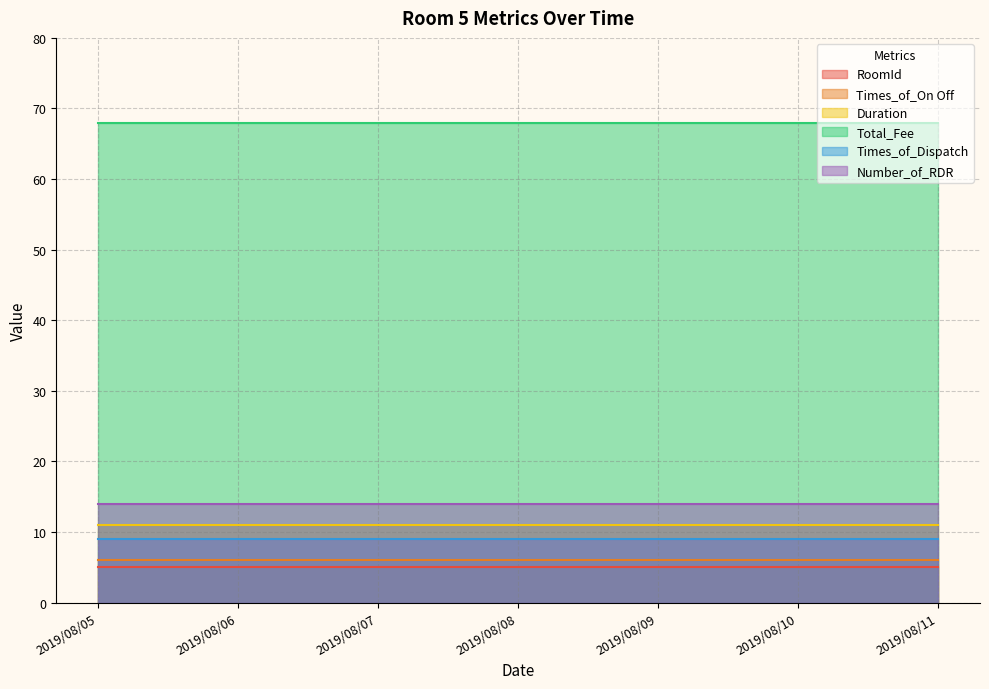

At which label does Times_of_On Off reach its peak?

2019/08/05